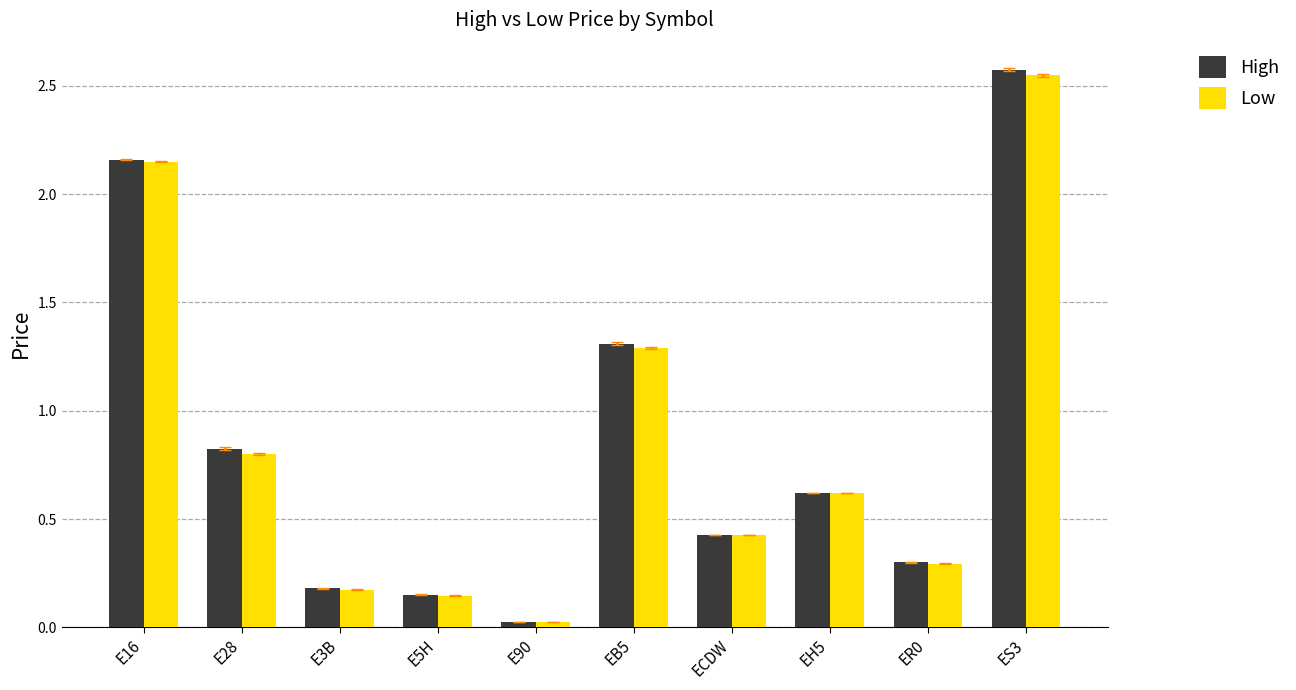

Is the value of High at E28 greater than the value of Low at EB5?

No